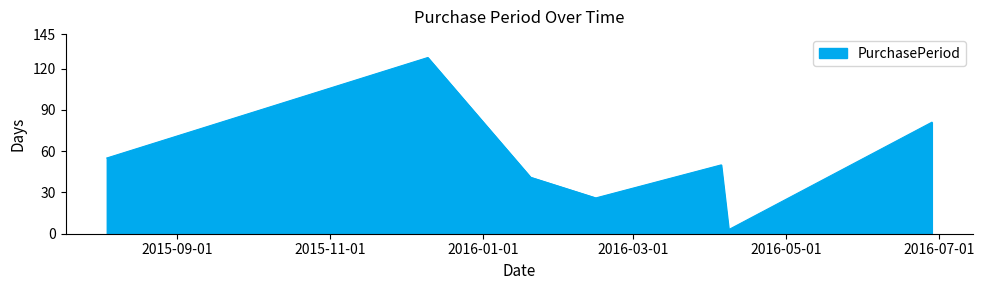

How many lines are shown in the chart?

1